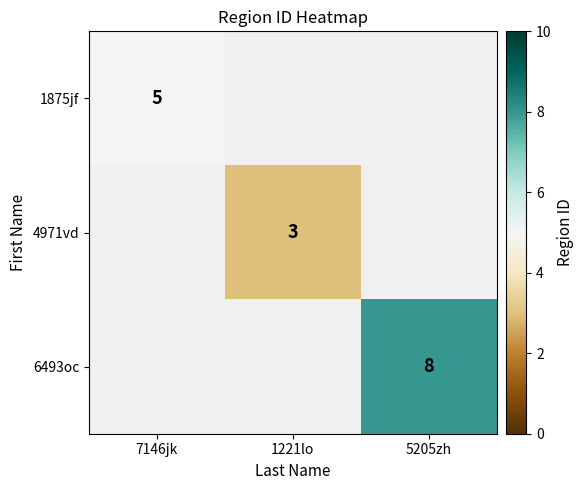

Count the number of data series in this chart.

3